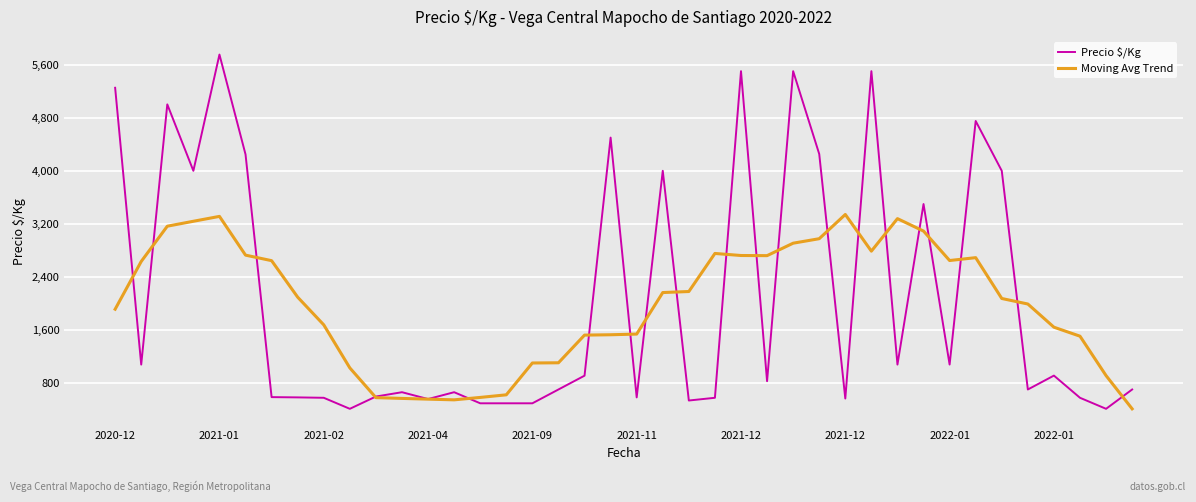

How many lines are shown in the chart?

2